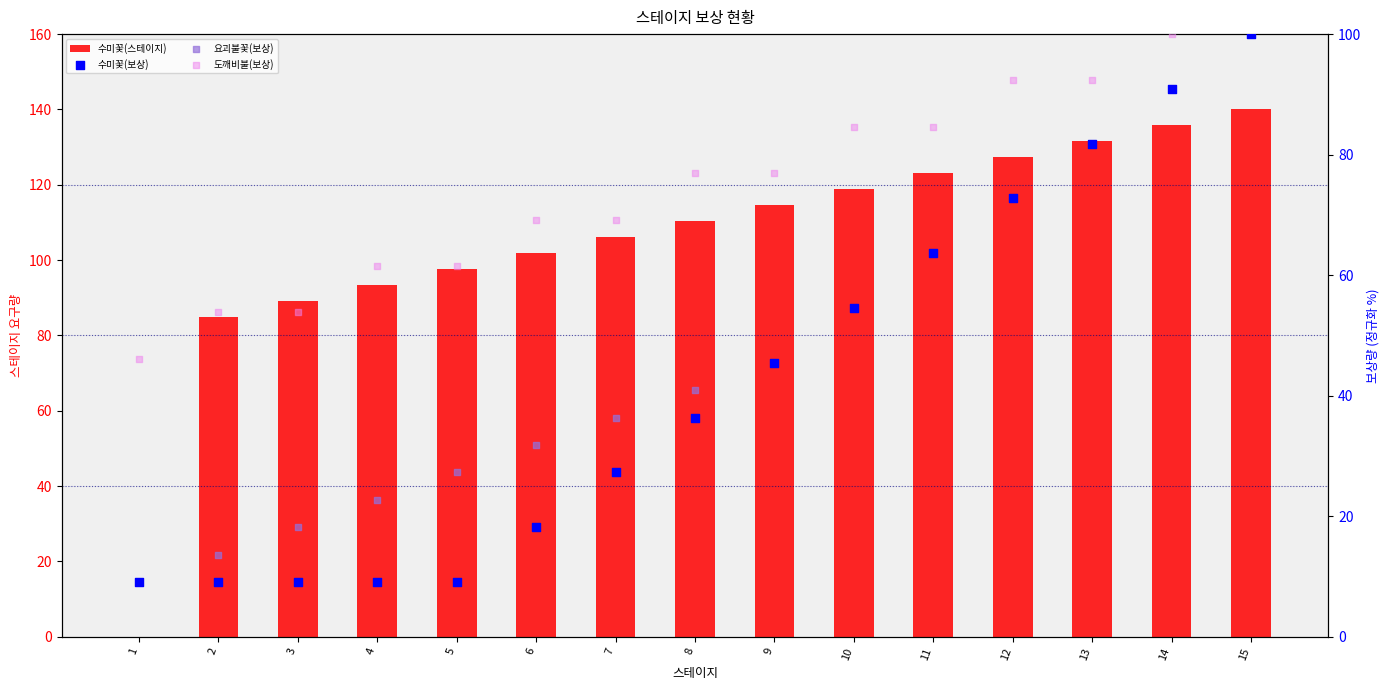

At which category is the sum across all series the highest?

15